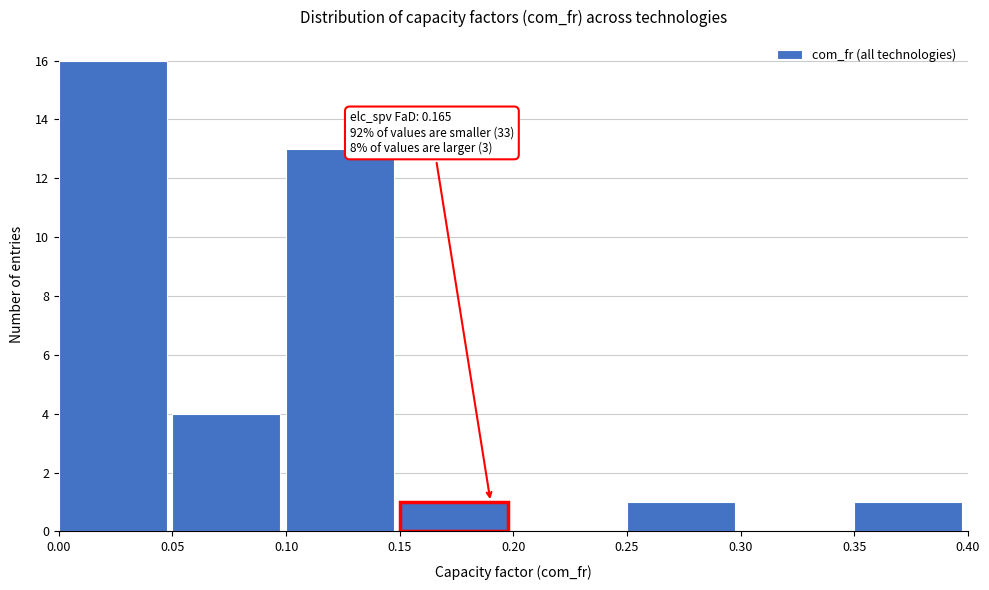

Over which range of the x-axis is the bar tallest?

0.00 to 0.05